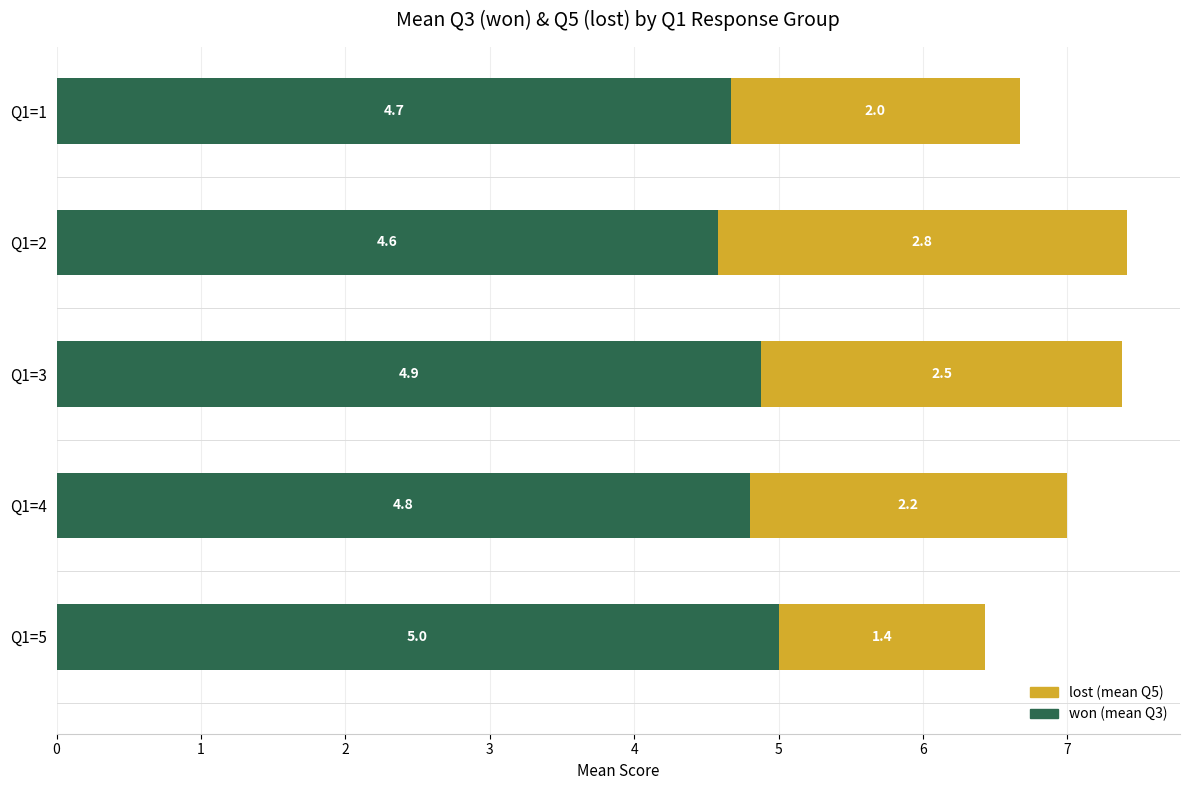

What is the total value across all series at Q1=2?

7.4